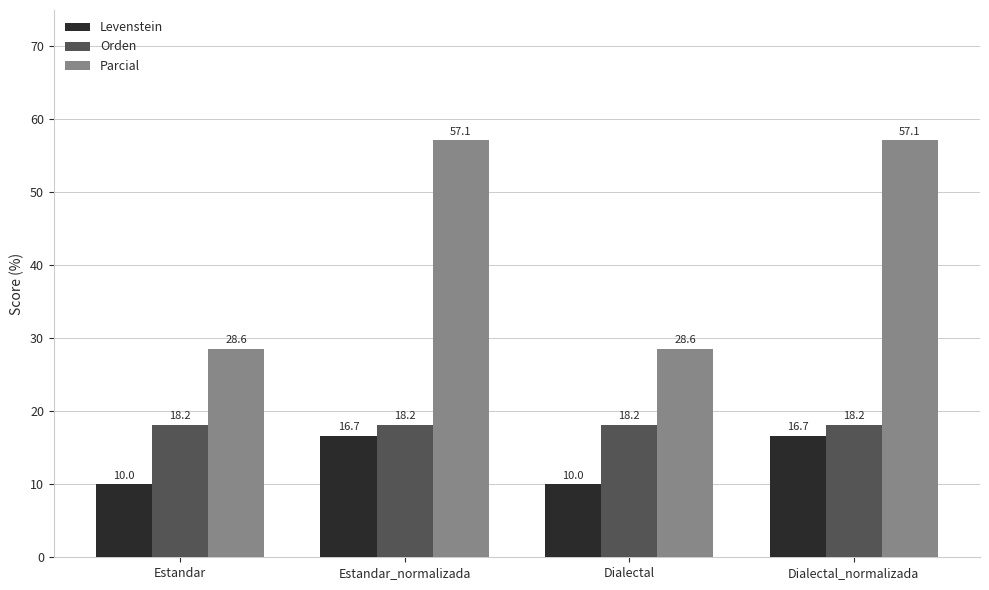

What position from the left is Dialectal?

3